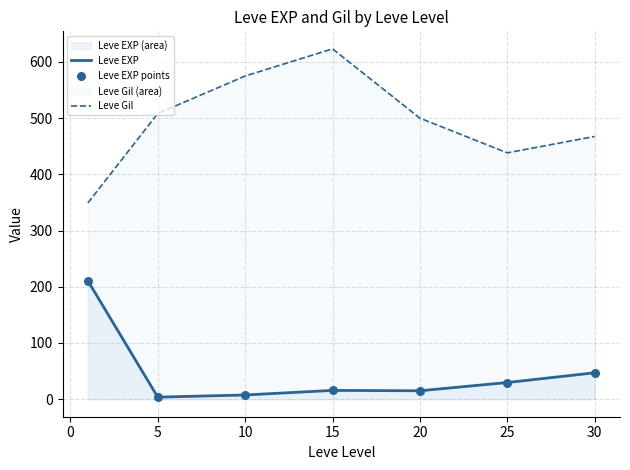

Is the value of Leve EXP at 10 greater than the value of Leve Gil at 20?

No